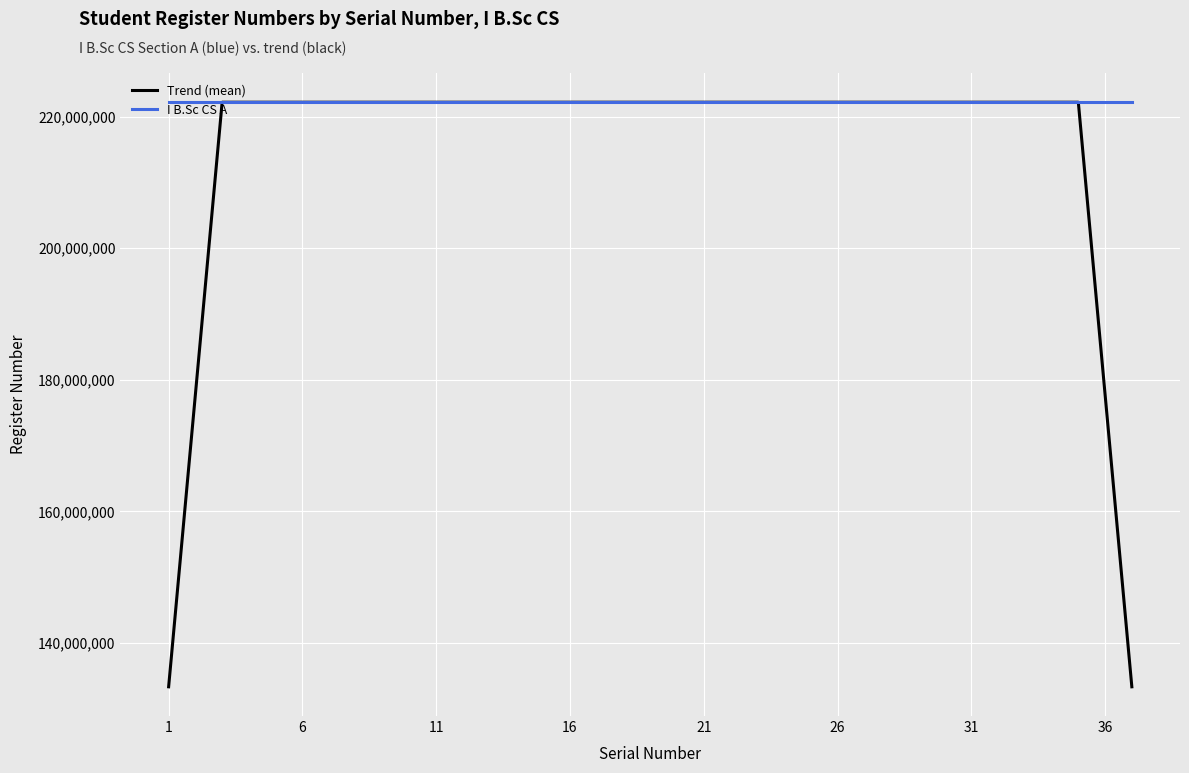

List the series in order of their peak value, highest first.

I B.Sc CS A, Trend (mean)